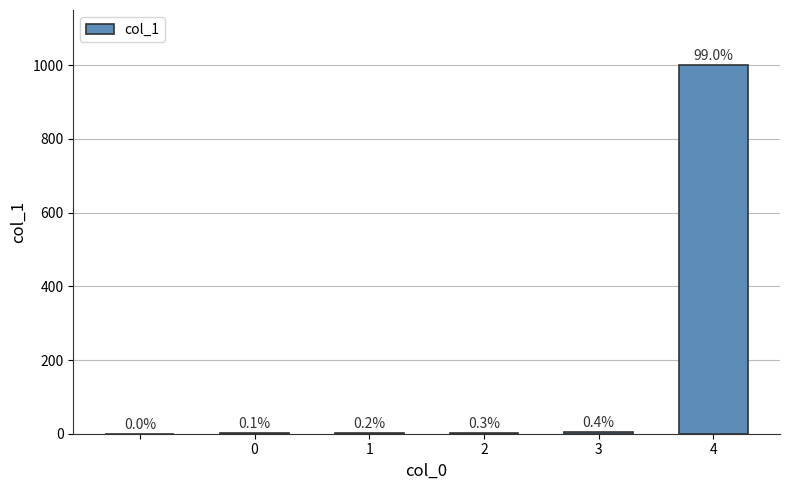

Are the bars horizontal?

No